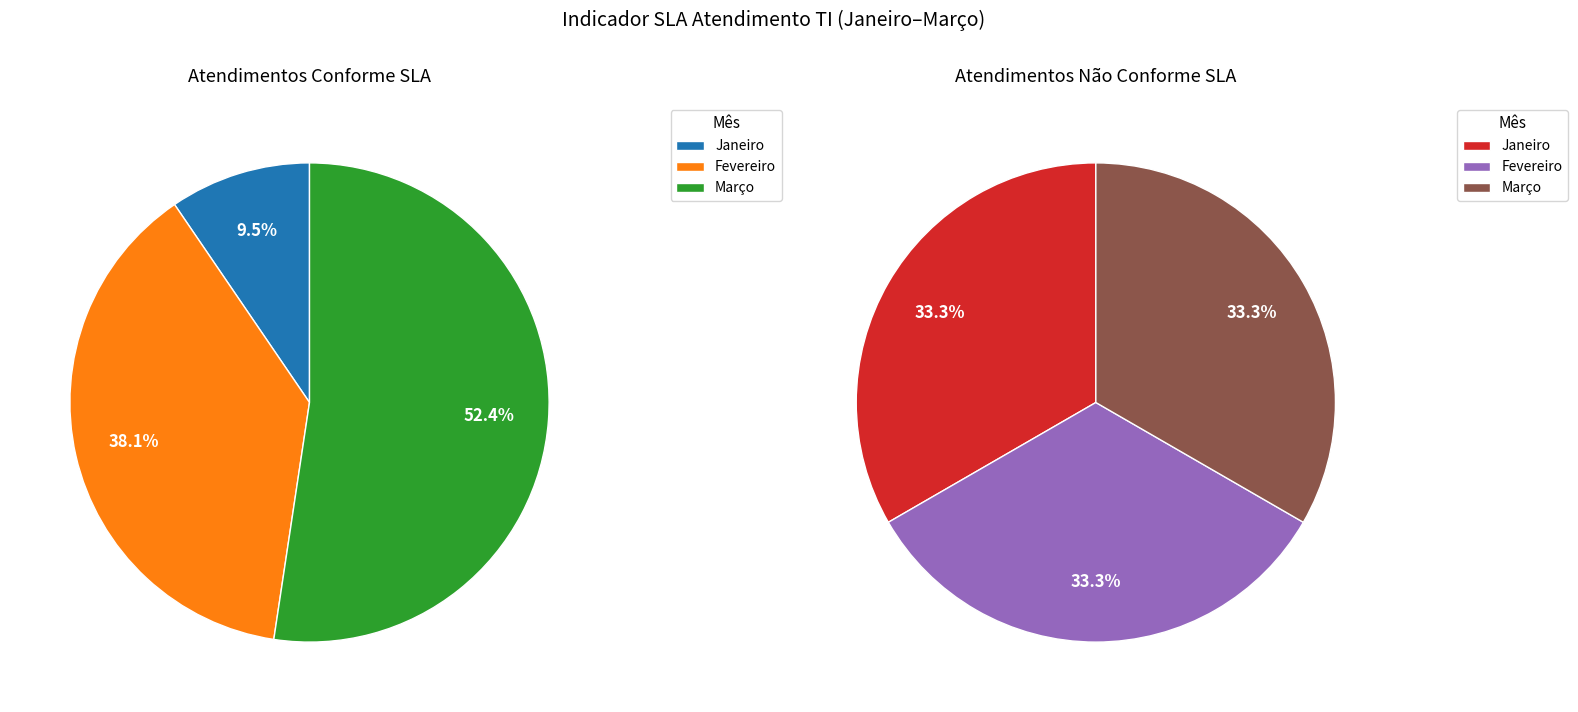

What portion of the pie excludes Janeiro?

90.5%